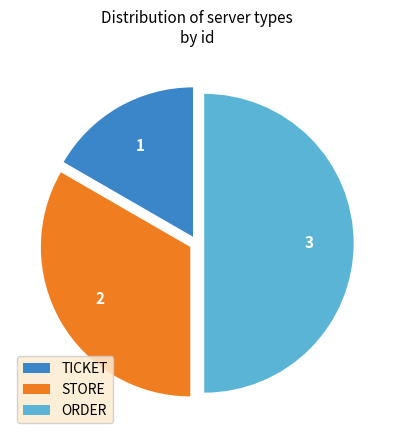

Does TICKET represent more than half of the total?

No